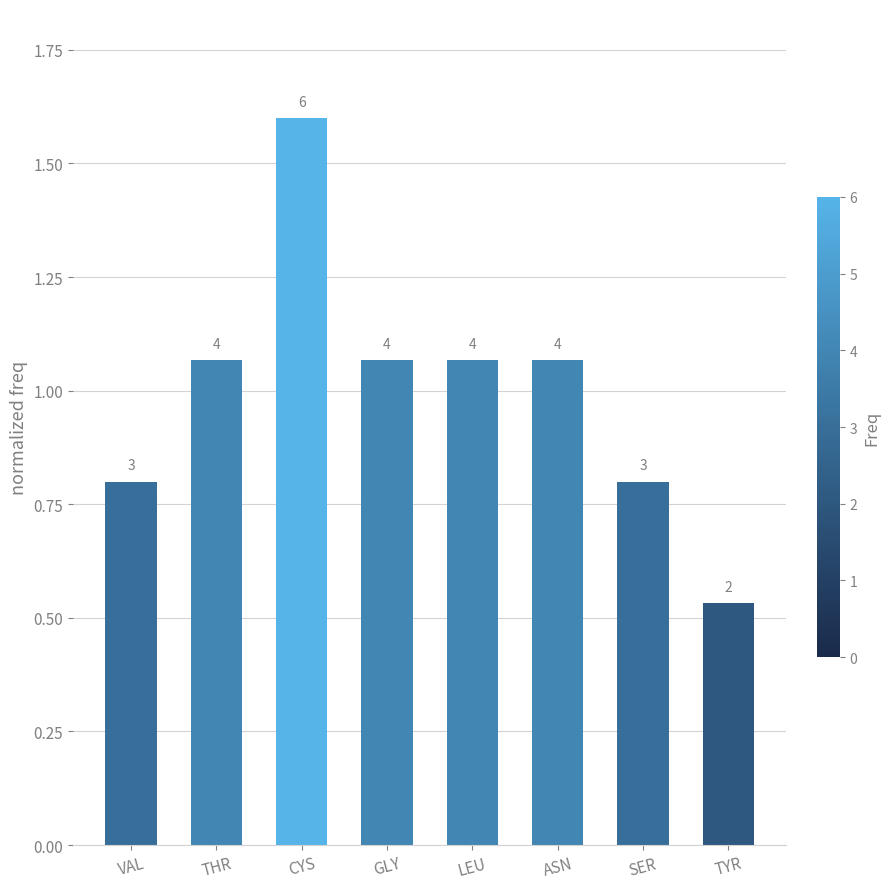

How many bars are there in total?

8